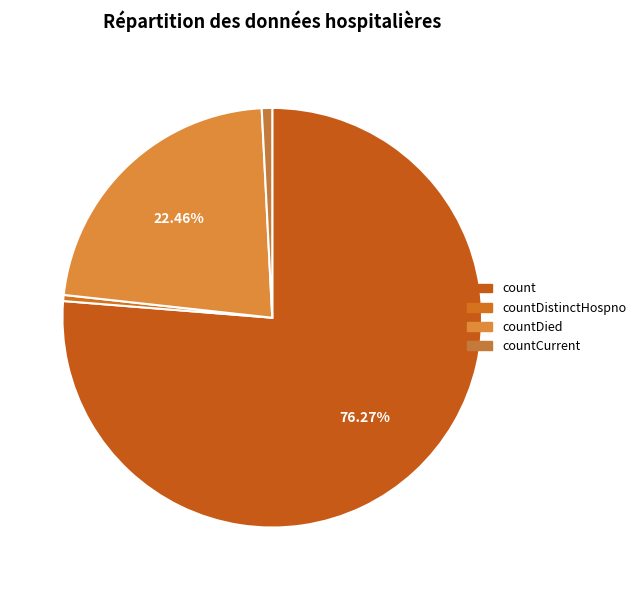

Which slice is the largest?

count